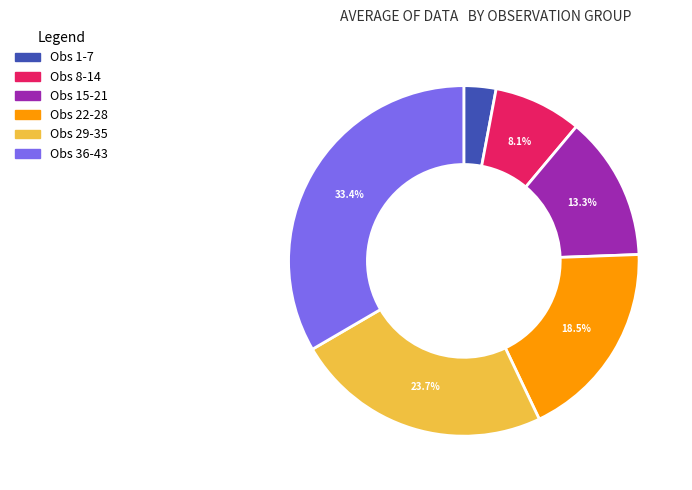

Combined, do Obs 8-14 and Obs 15-21 account for over 50%?

No